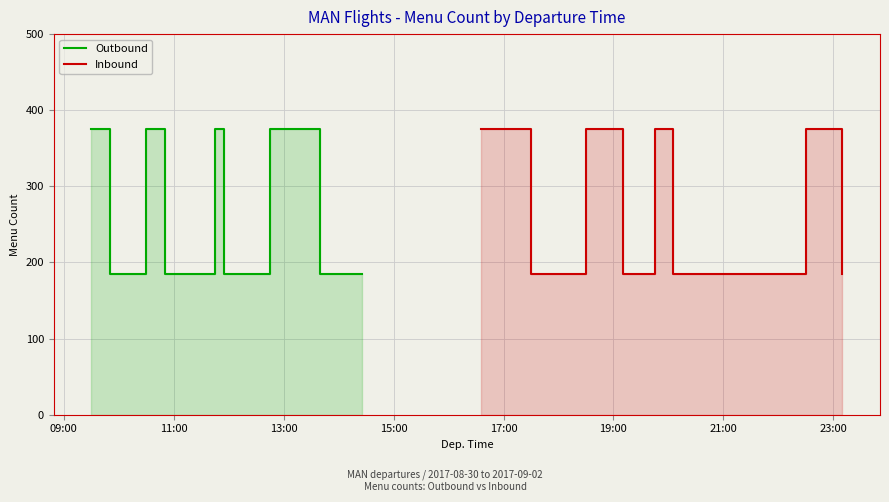

Reading left to right, extract all data points from this chart.

Outbound: 375	185	375	375	375	375	185	185	185	185	375	375	185	185	375	375	375	185	185	185	185	185	185	185	185
Inbound: 375	375	185	185	375	375	375	375	185	185	185	185	185	375	375	375	185	185	185	185	185	185	185	375	185